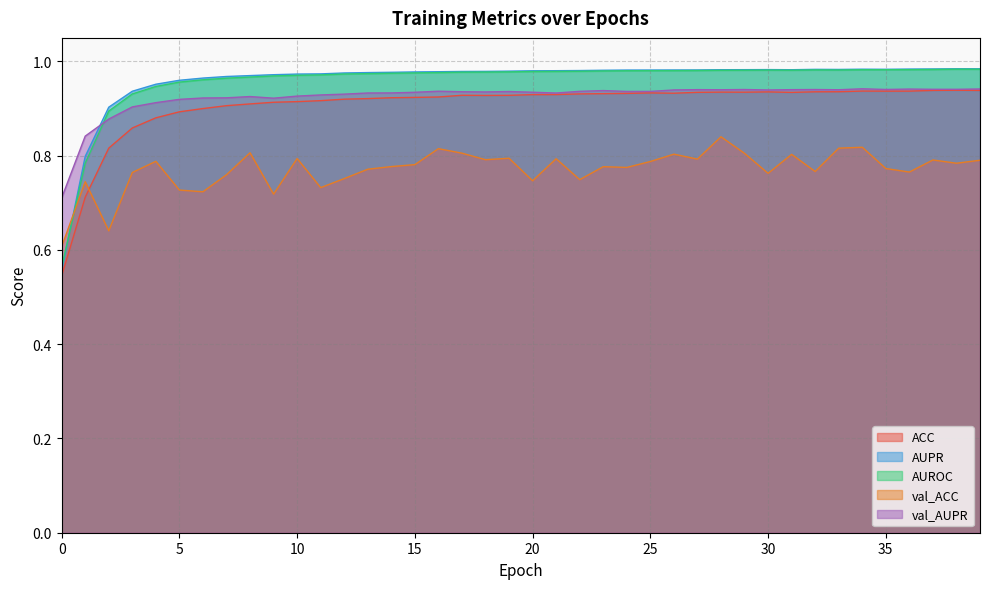

What is the total value across all series at 39?

4.6